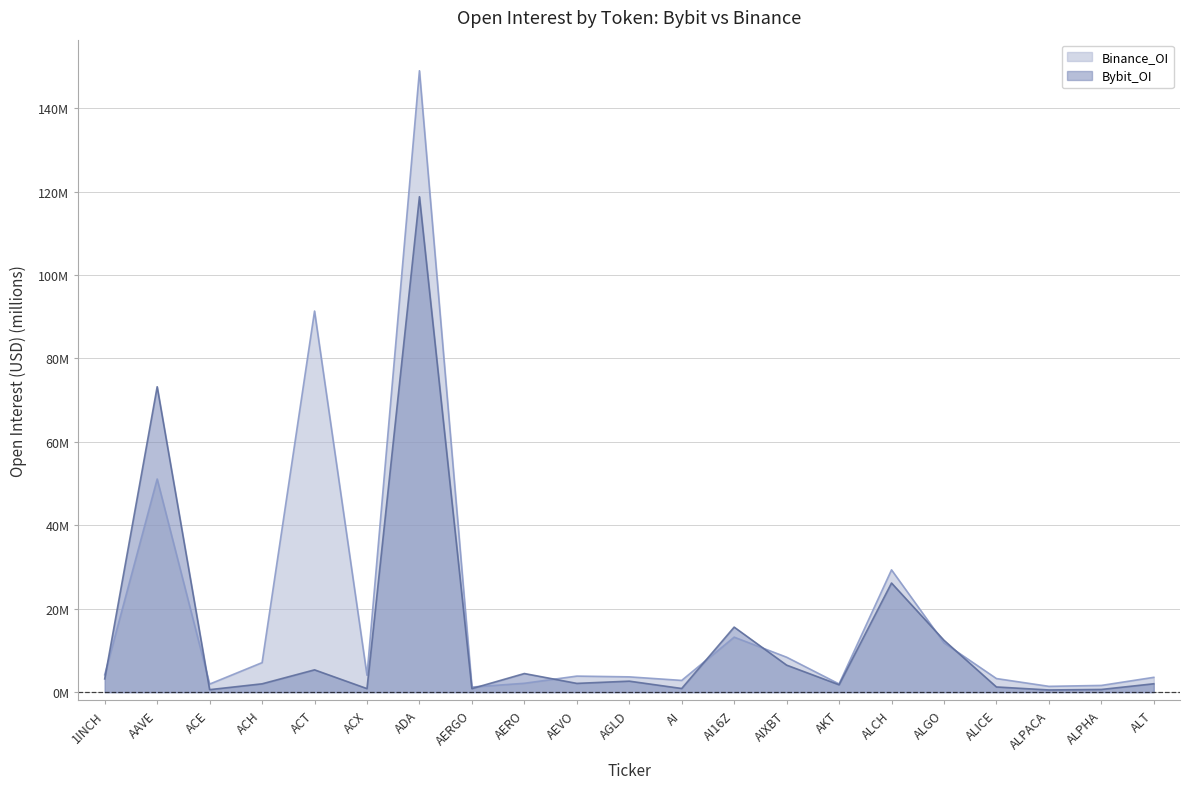

What is the average value of the Bybit_OI series?

13.4